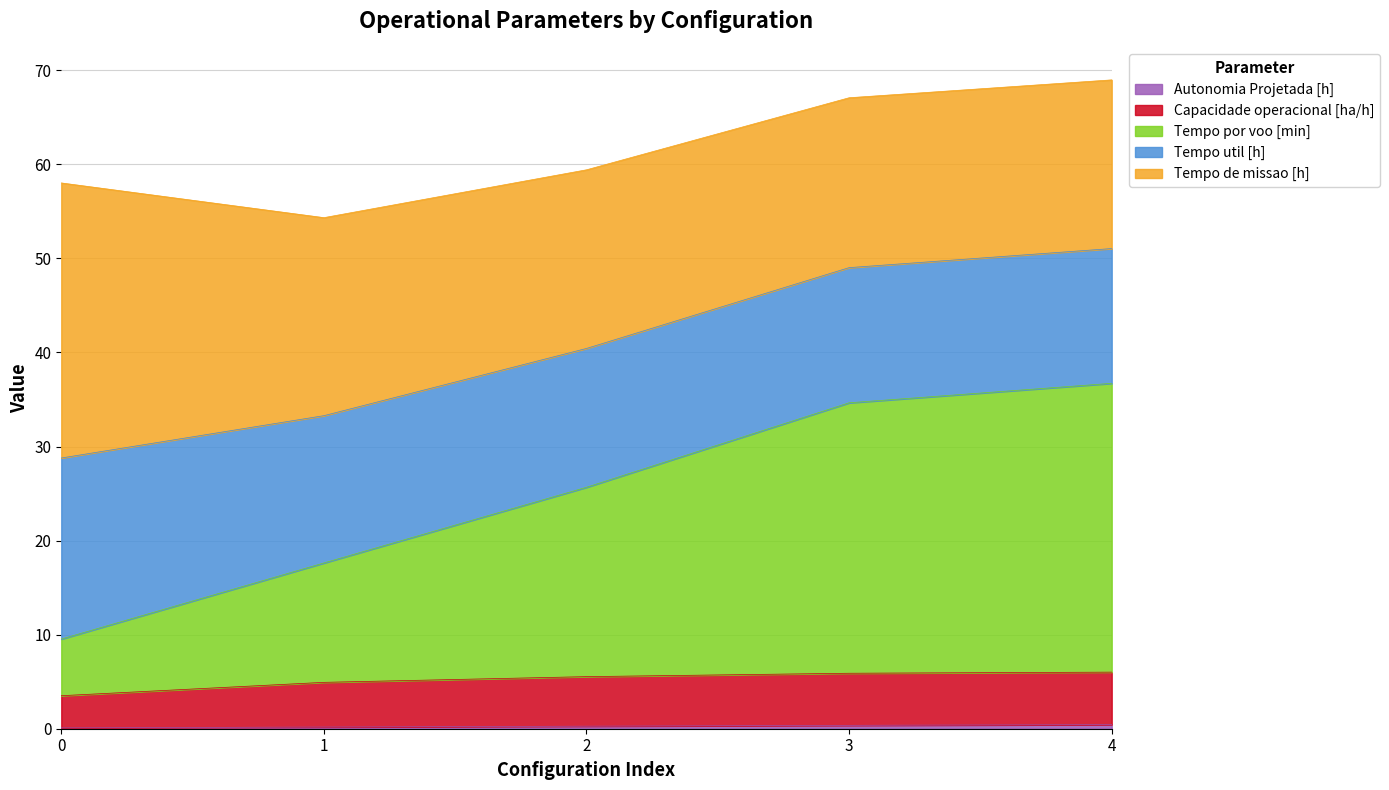

Between 0 and 2, which series saw the biggest shift?

Tempo por voo [min]